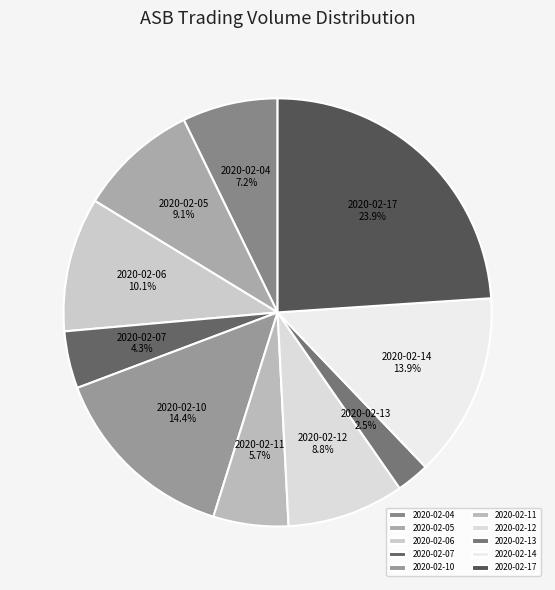

What portion of the pie excludes 2020-02-17?

76.1%